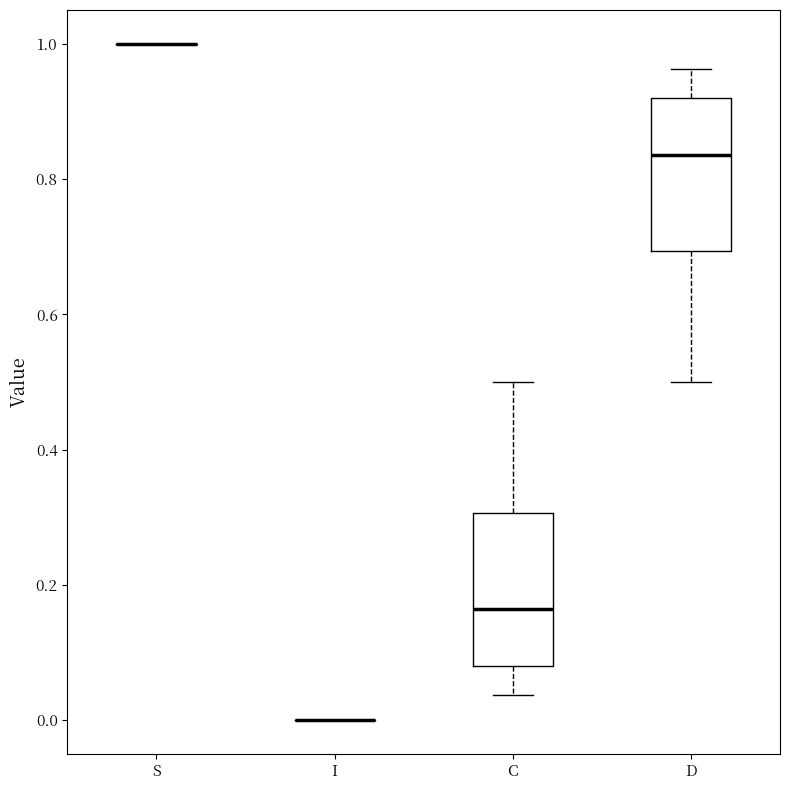

Where does the median line of the box for D sit on the y-axis? The values are not printed on the chart, so give them approximately, as read against the axis.

0.84